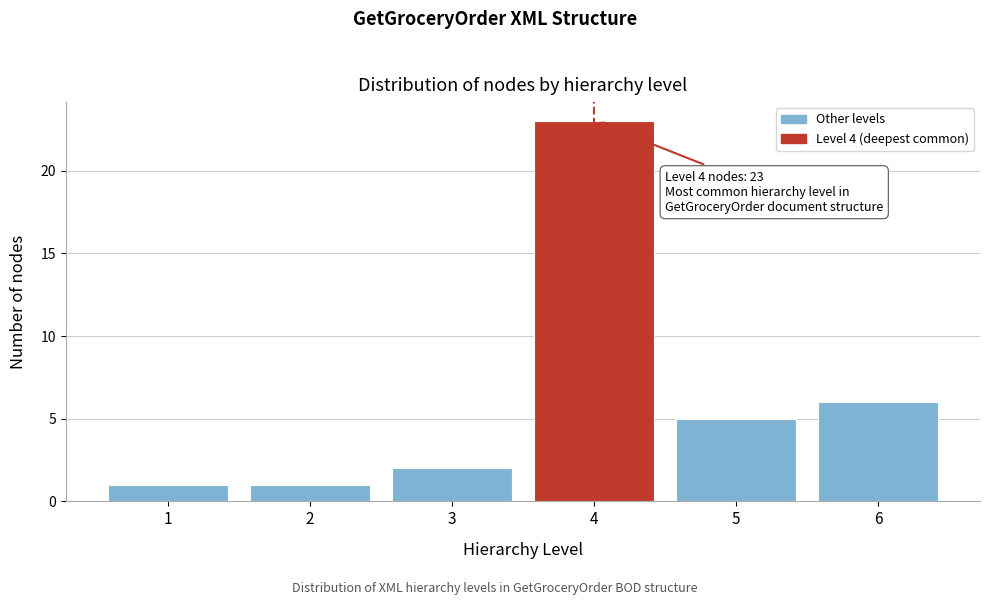

Reading right to left, what are all the values shown in this chart?

6	5	23	2	1	1